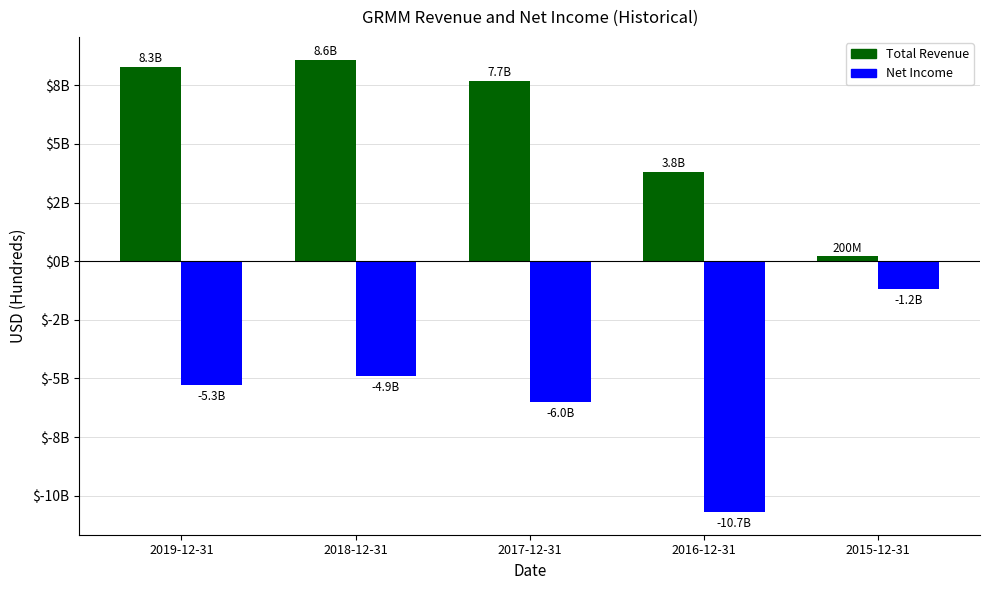

Reading right to left, extract all data points from this chart.

Total Revenue: 200	3800	7700	8600	8300
Net Income: -1200	-10700	-6000	-4900	-5300